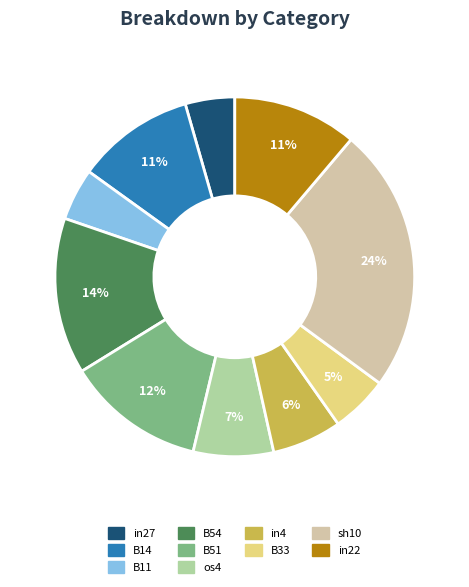

Is the sum of B33 and B54 greater than half?

No